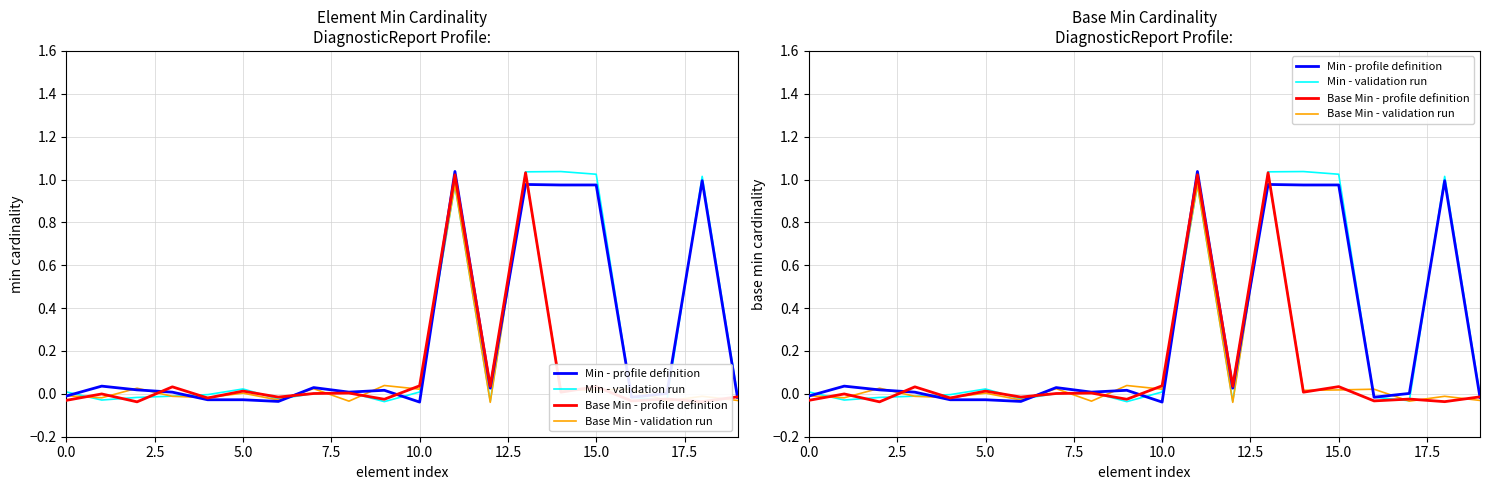

The value of Min - profile definition at 13 is 1.4. True or false?

False